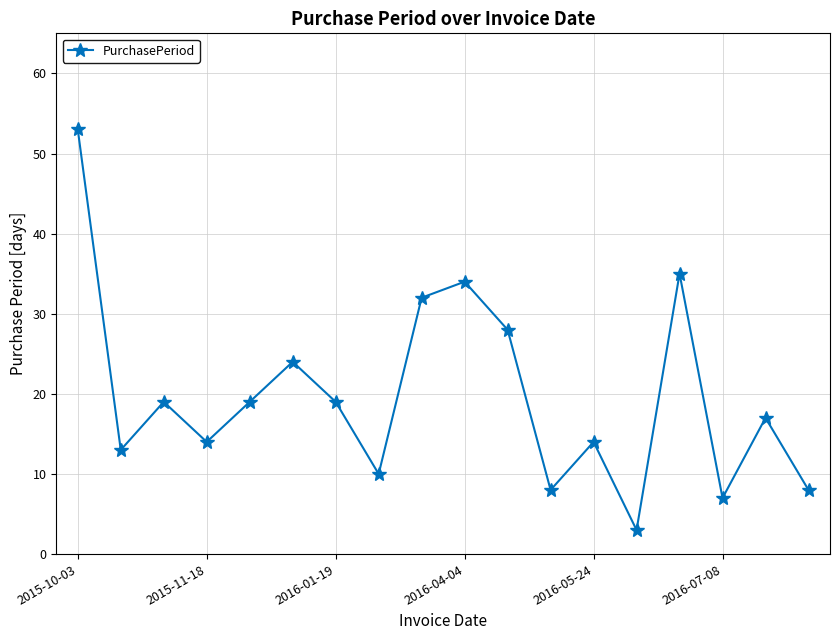

What is the difference between the maximum and minimum values?

50